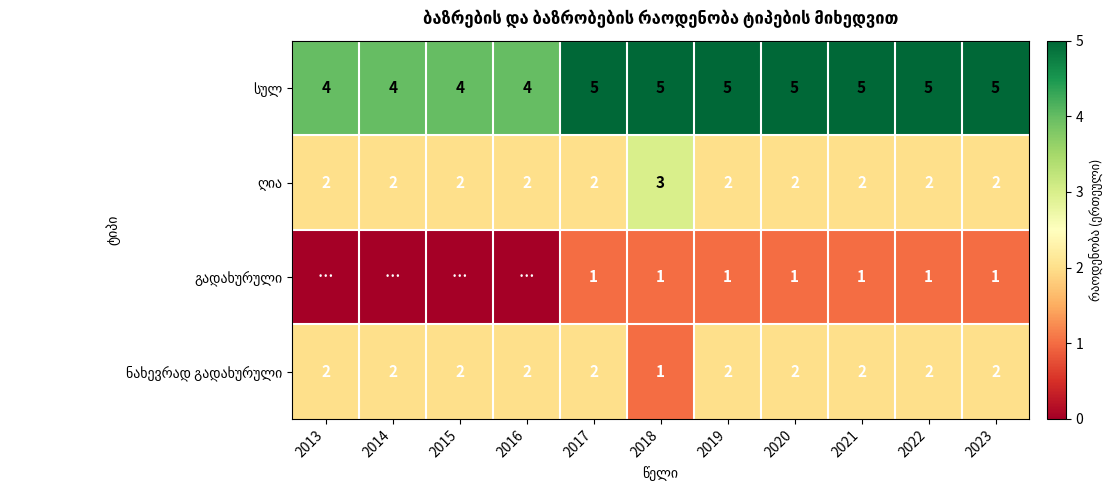

What is the spread (max minus min) of values at 2019?

4